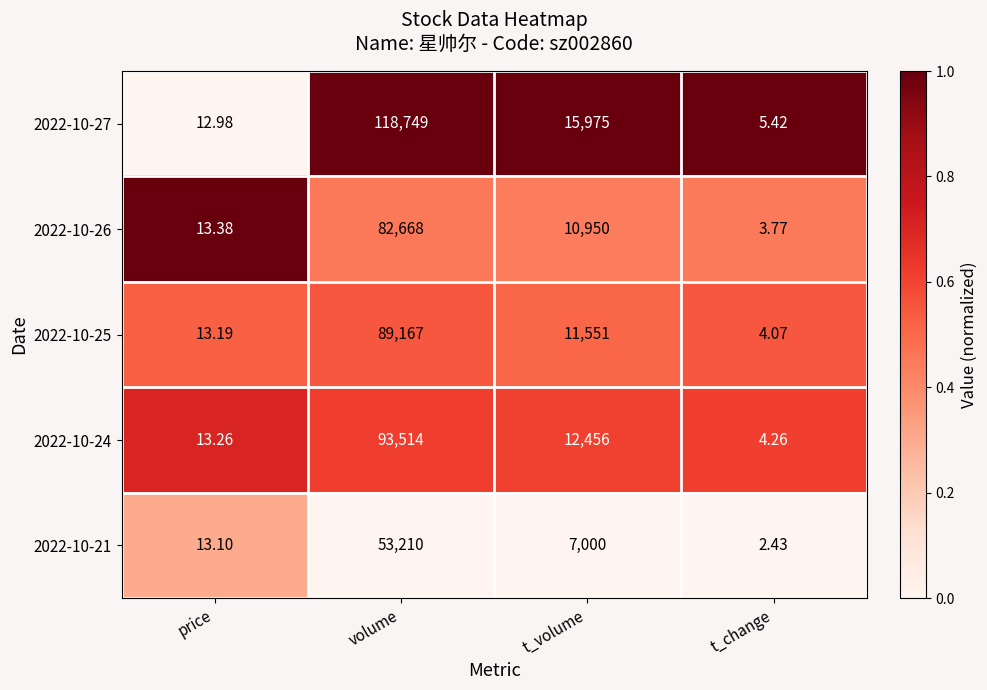

What is the spread (max minus min) of values at volume?

65539.0